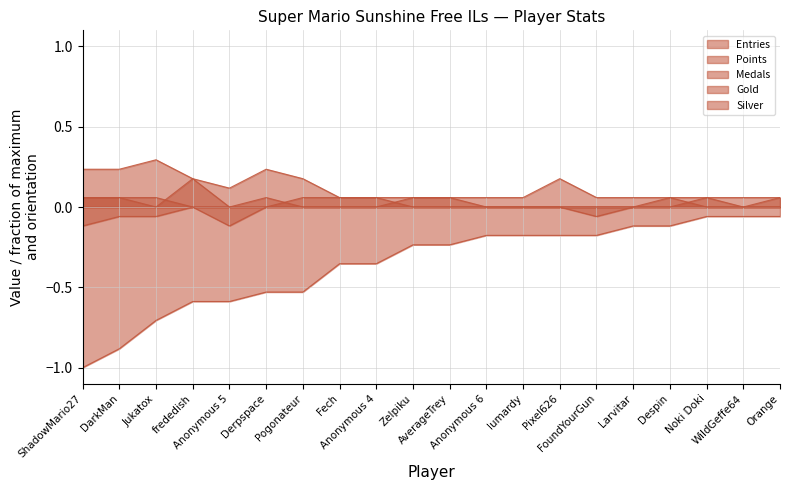

At Jukatox, list the series in order from smallest to largest.

Points, Gold, Medals, Silver, Entries